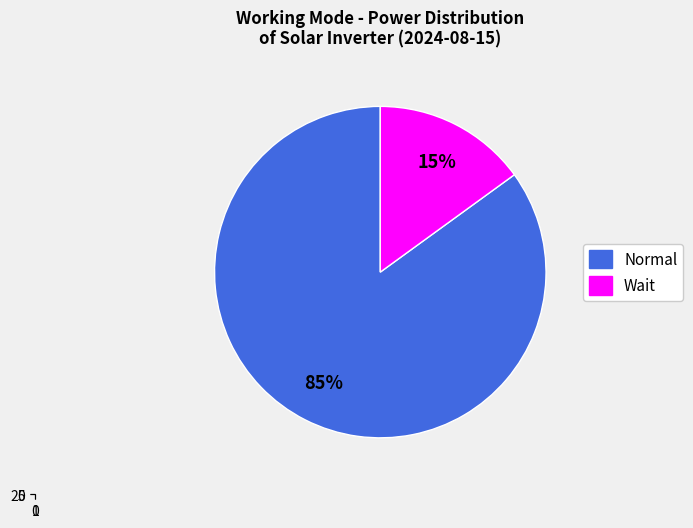

Which category has the biggest portion of the pie?

Normal